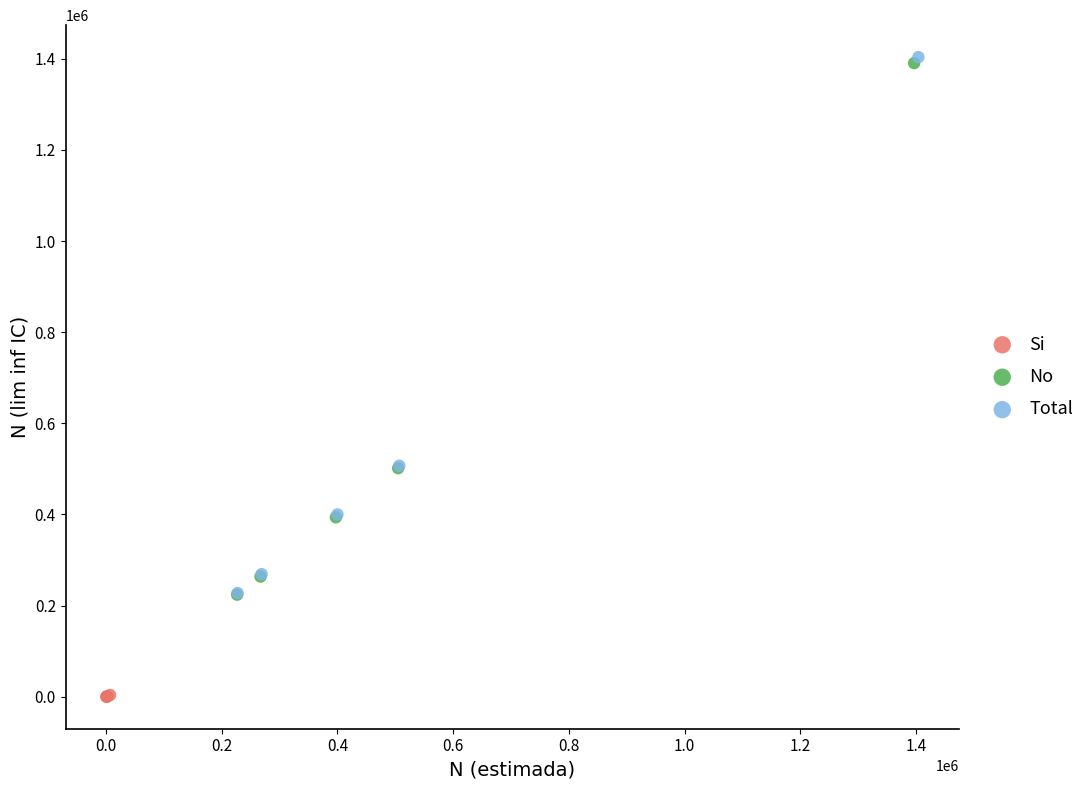

Which series reaches the minimum Y coordinate?

Si